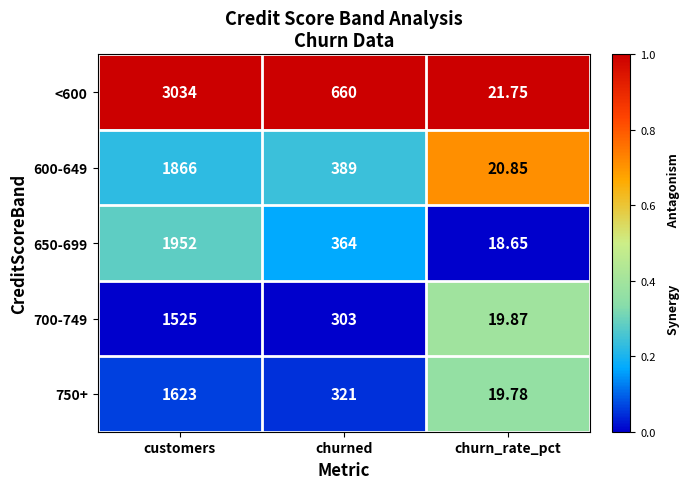

Where does the 600-649 series first go above 389?

customers